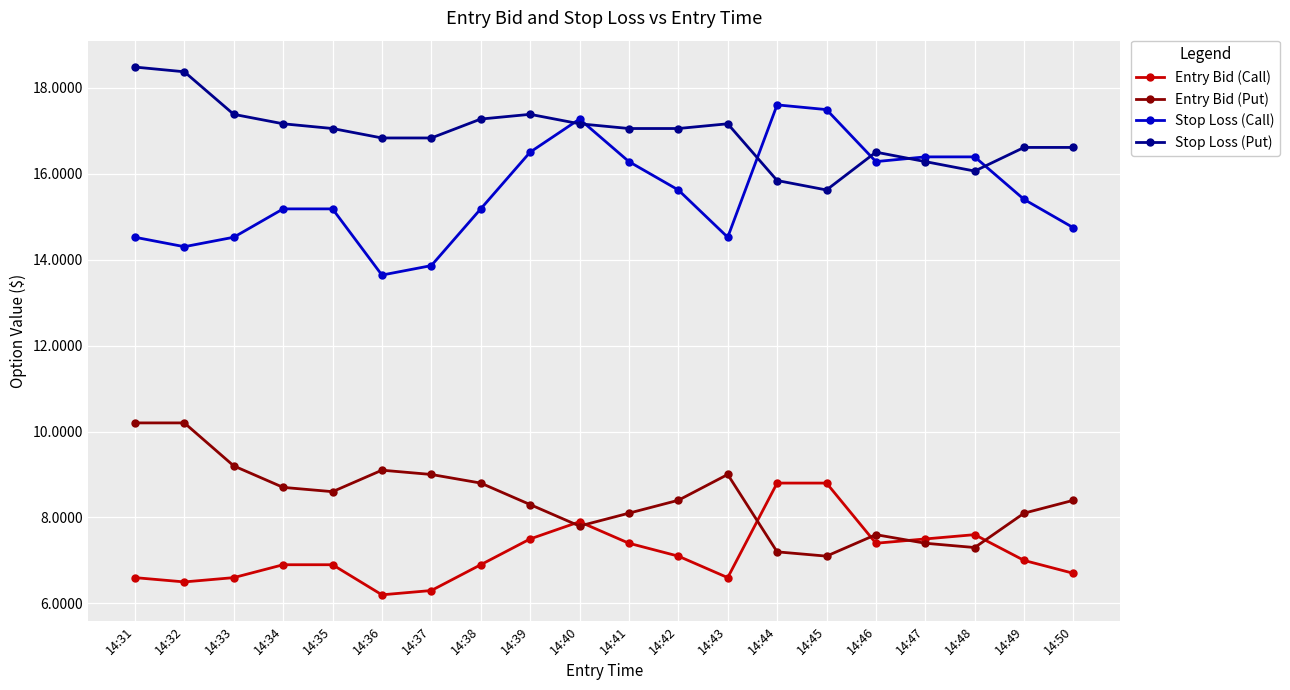

Is the value of Entry Bid (Call) at 14:48 greater than the value of Stop Loss (Put) at 14:33?

No